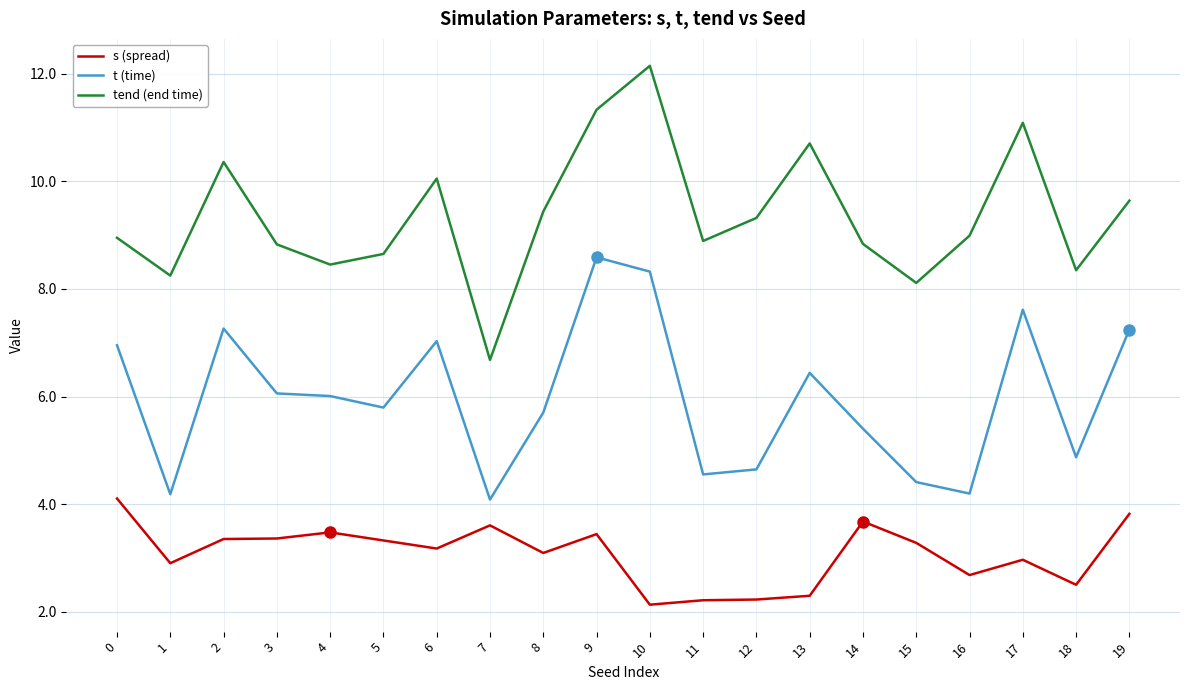

Rank the series by their average value, from highest to lowest.

tend (end time), t (time), s (spread)